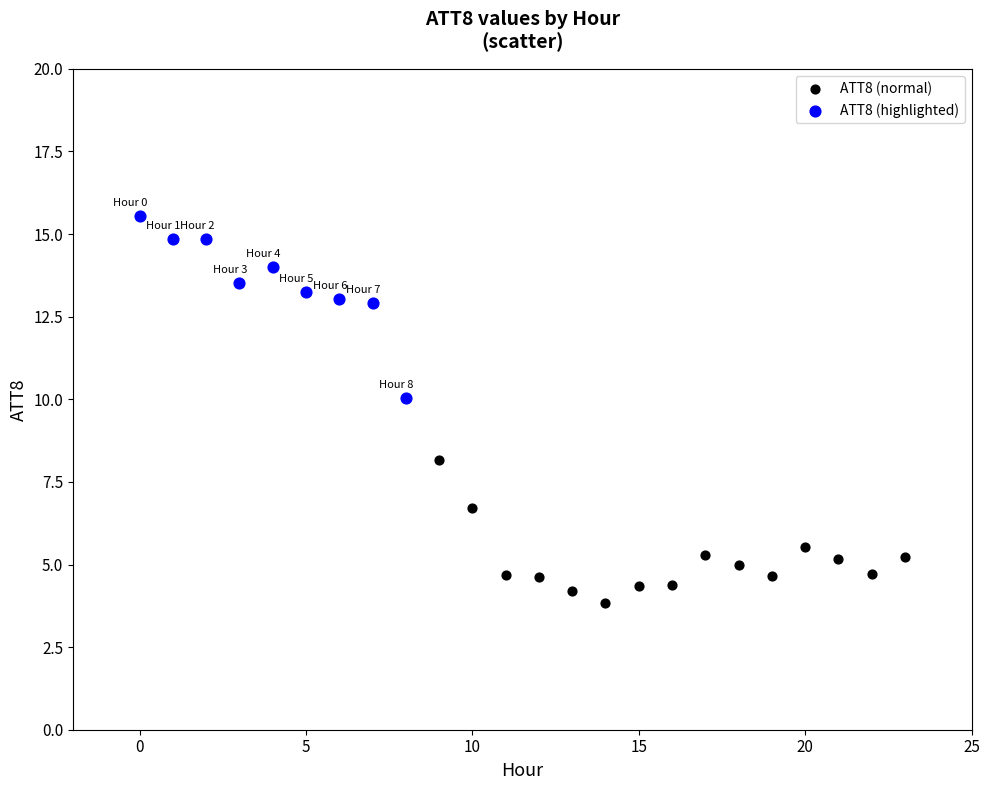

Which series contains the lowest Y value?

ATT8 (normal)